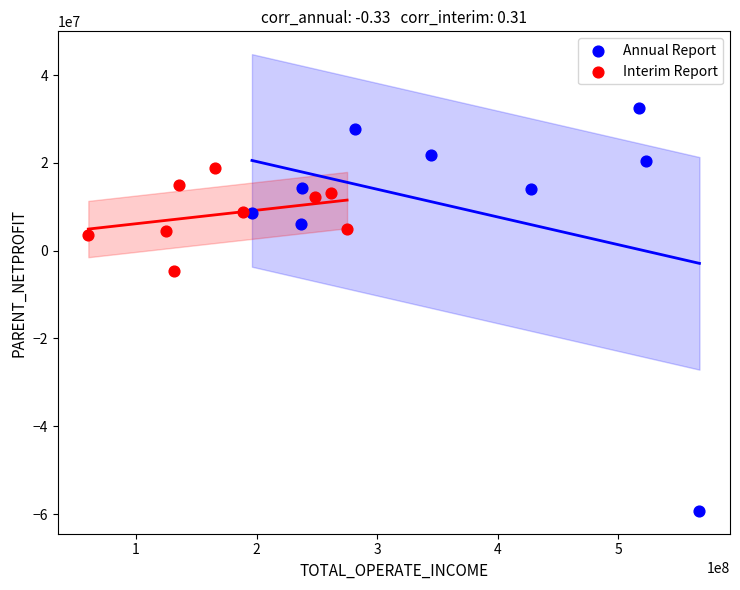

Which series has the widest spread of Y values?

Annual Report